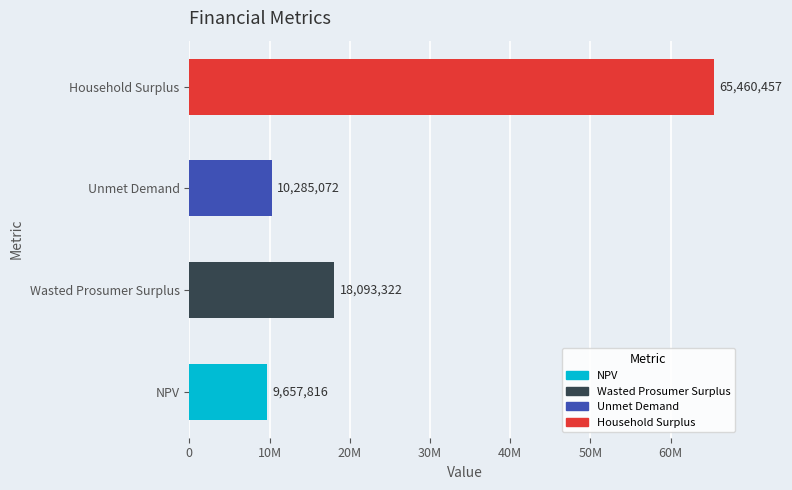

List the labels in order of value, smallest first.

NPV, Unmet Demand, Wasted Prosumer Surplus, Household Surplus